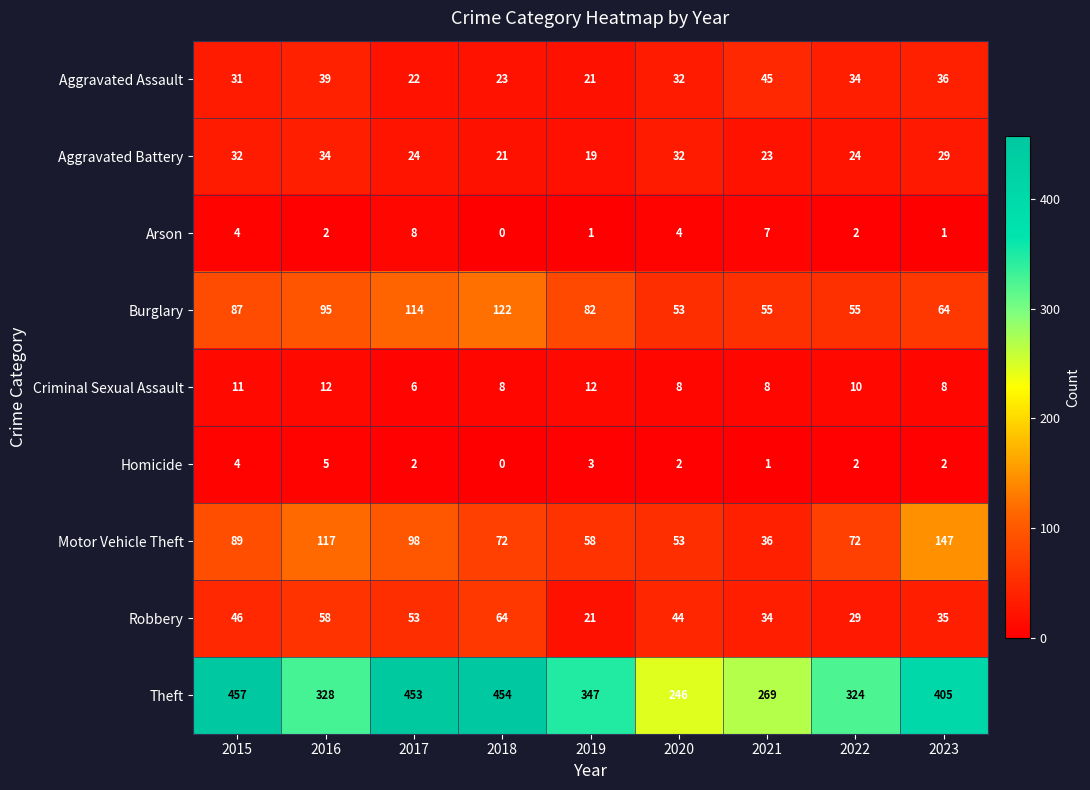

At which label does Theft reach its peak?

2015